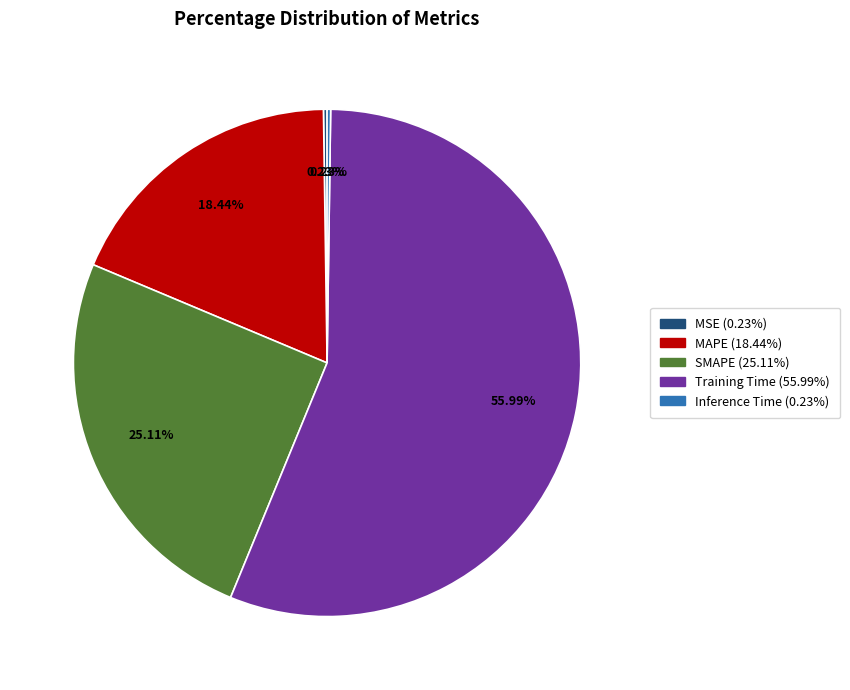

Is there a majority slice in this chart?

Yes